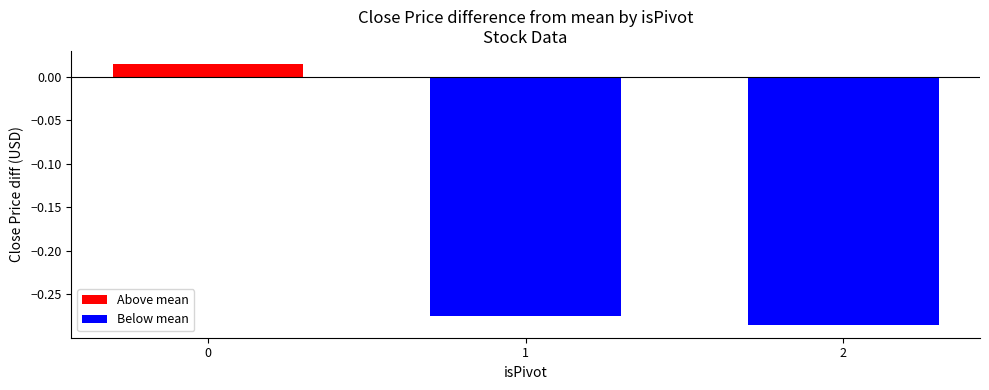

How many values are above zero?

1